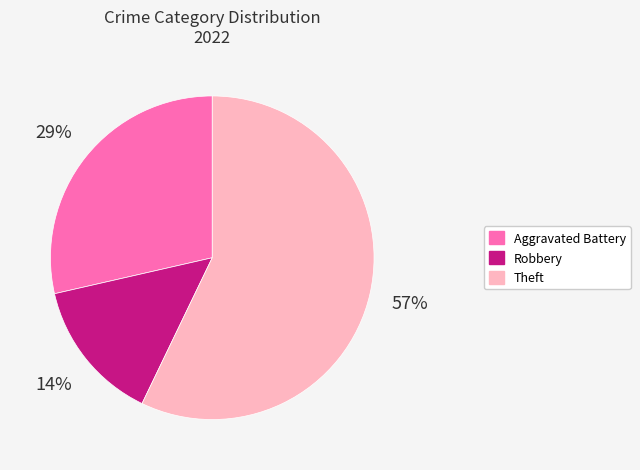

Does any single category account for the majority?

Yes